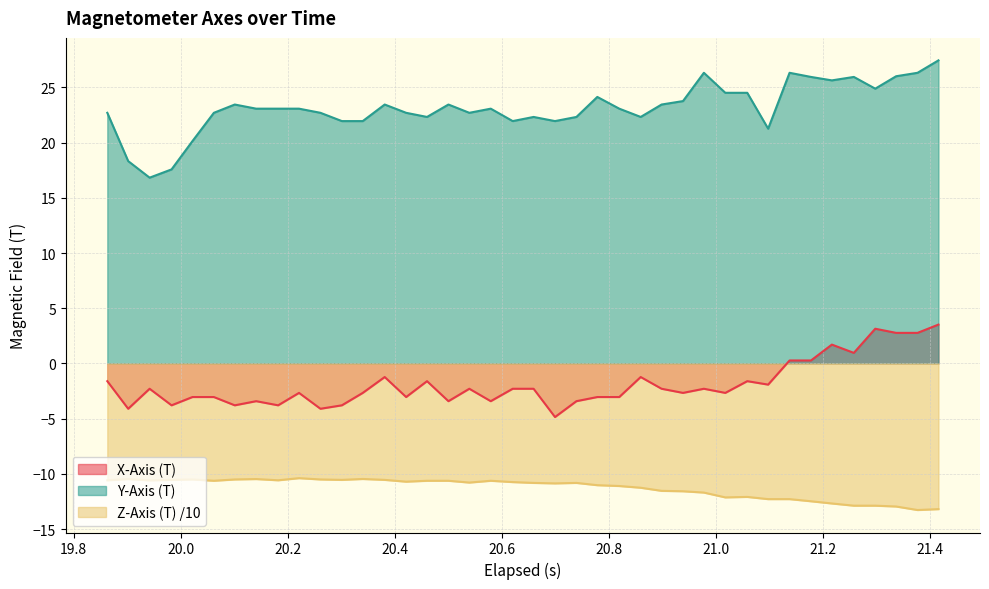

Which series has the widest spread of values?

Y-Axis (T)